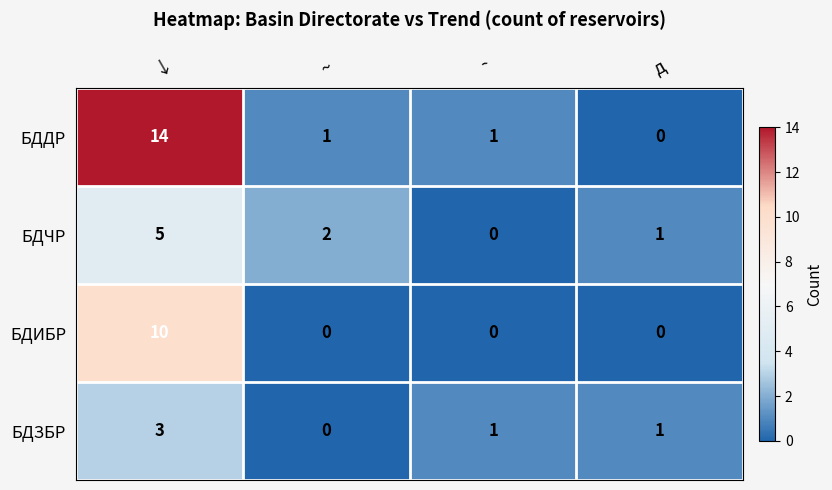

What is the difference between the maximum and minimum values in the БДДР series?

14